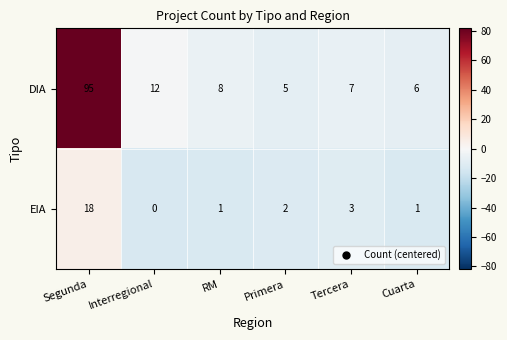

At which category is the sum across all series the highest?

Segunda